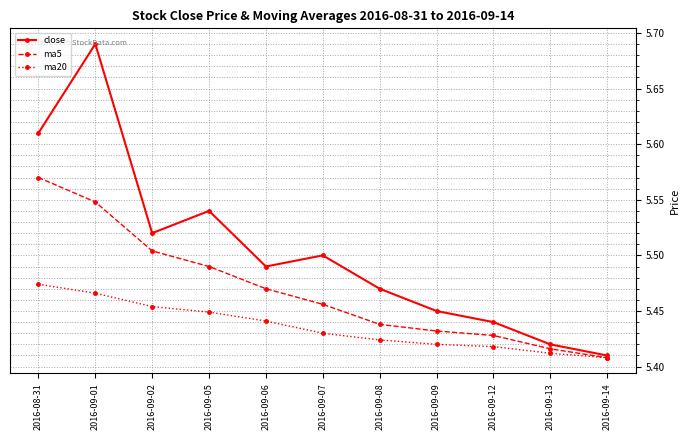

At which label does ma5 reach its peak?

2016-08-31